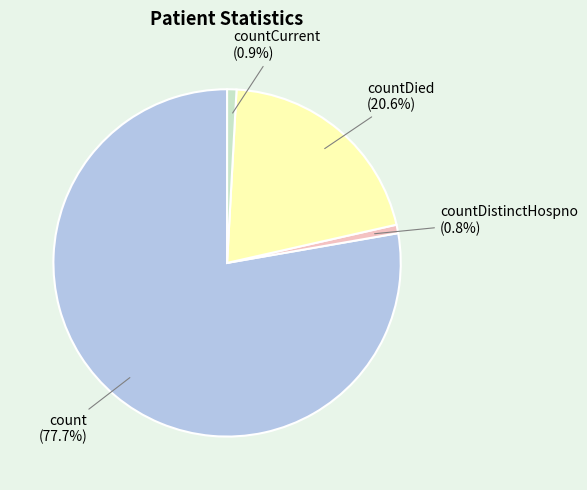

Is there any slice that represents more than half of the pie?

Yes